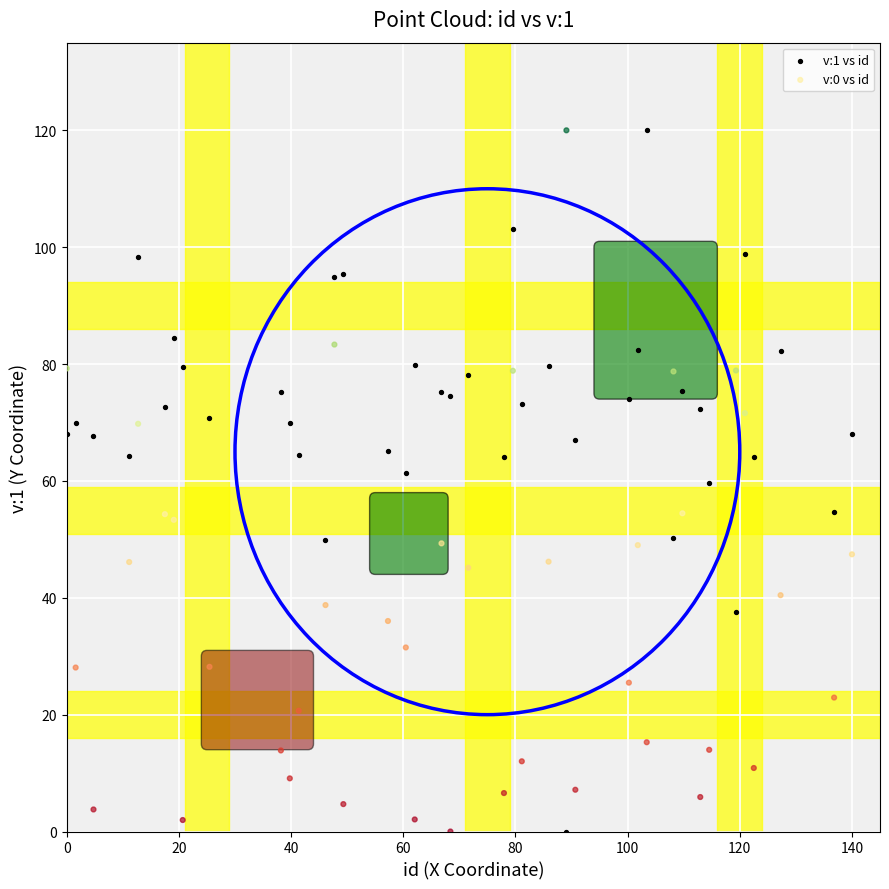

What is the X range (max minus min) for the scatter plot?

140.0